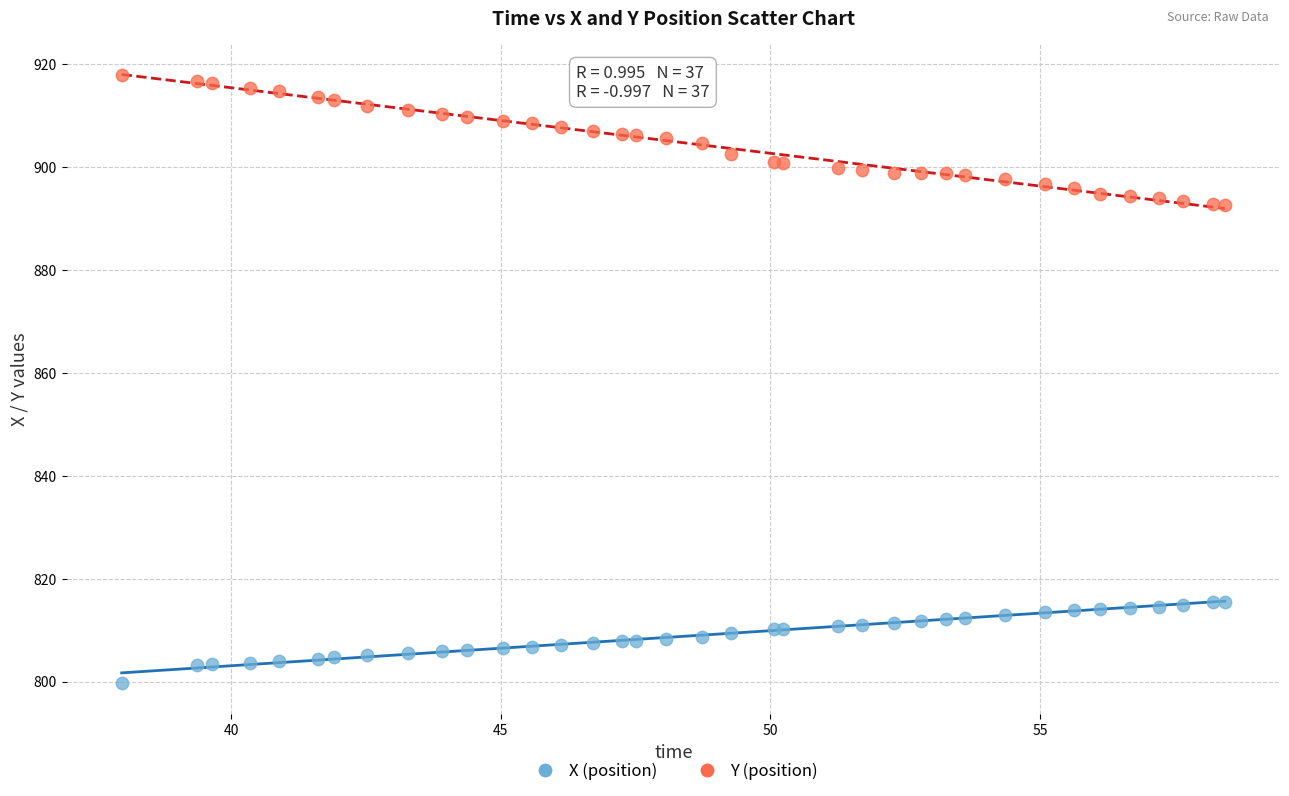

Which series reaches the maximum Y coordinate?

Y (position)